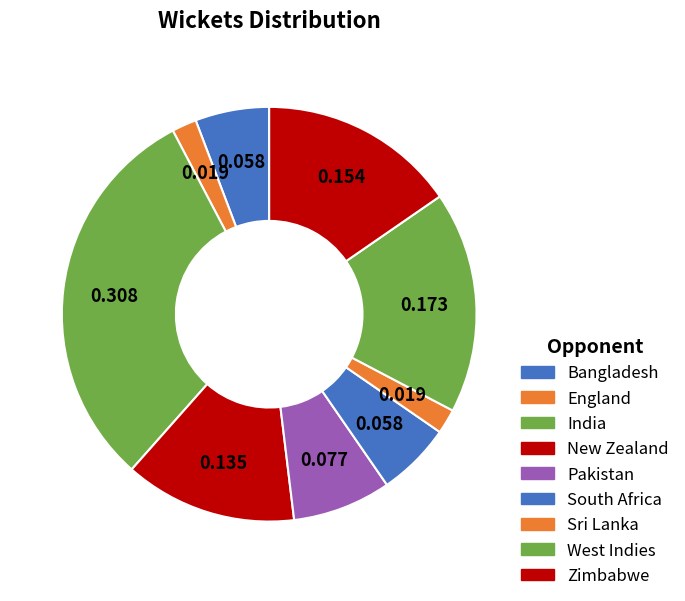

Does any single category account for the majority?

No